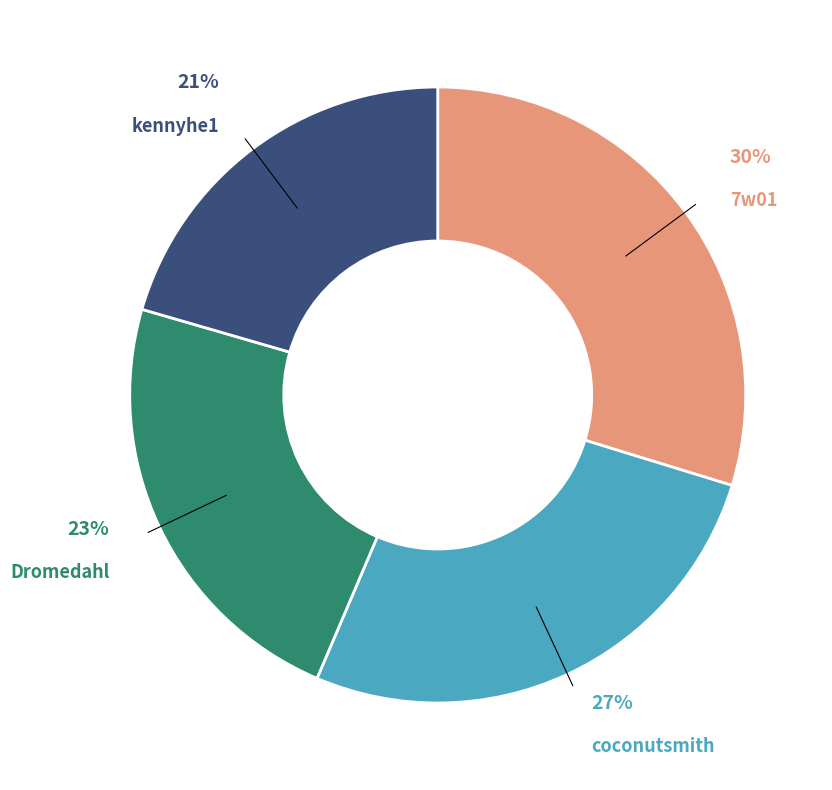

To the nearest percent, what is the average slice percentage?

25%